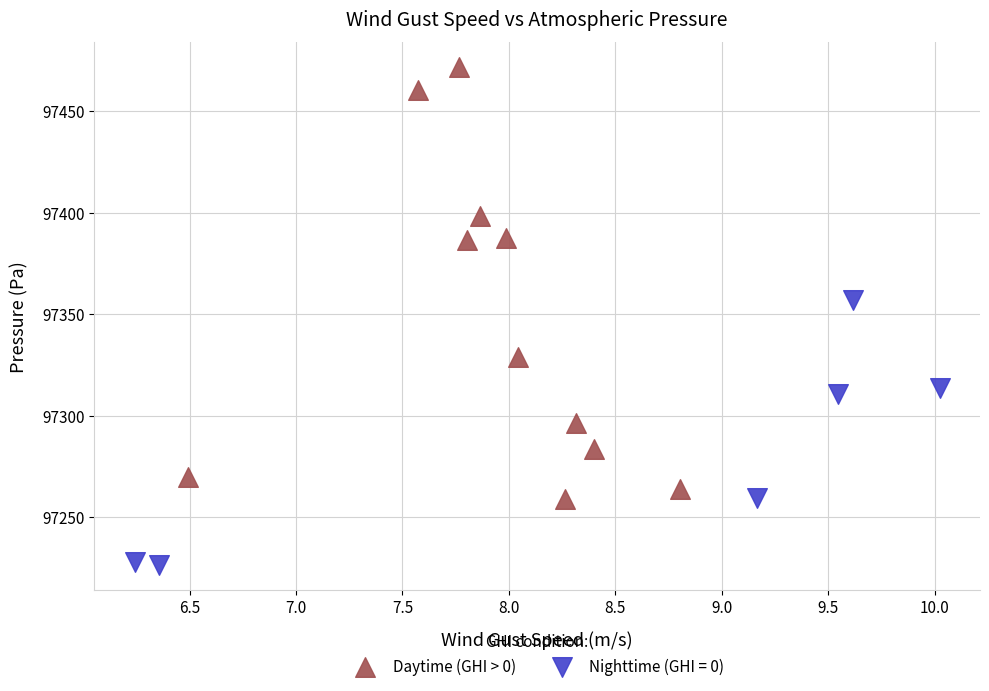

Which series has the largest Y range (max minus min)?

Daytime (GHI > 0)